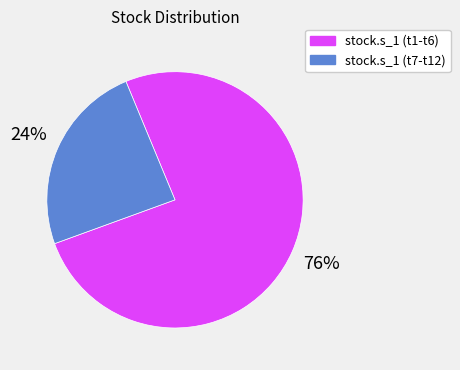

Rank the categories by value from highest to lowest.

stock.s_1 (t1-t6), stock.s_1 (t7-t12)